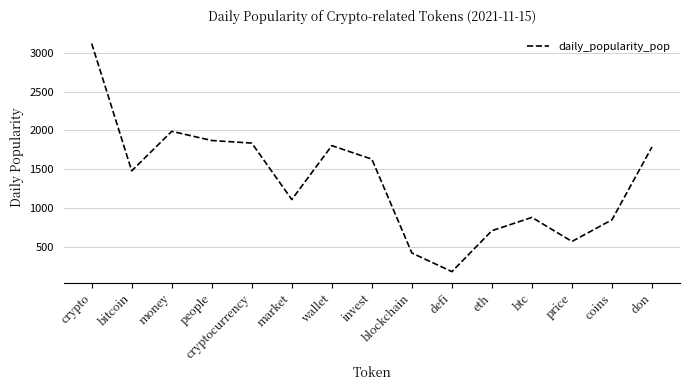

Between price and blockchain, which is larger?

price